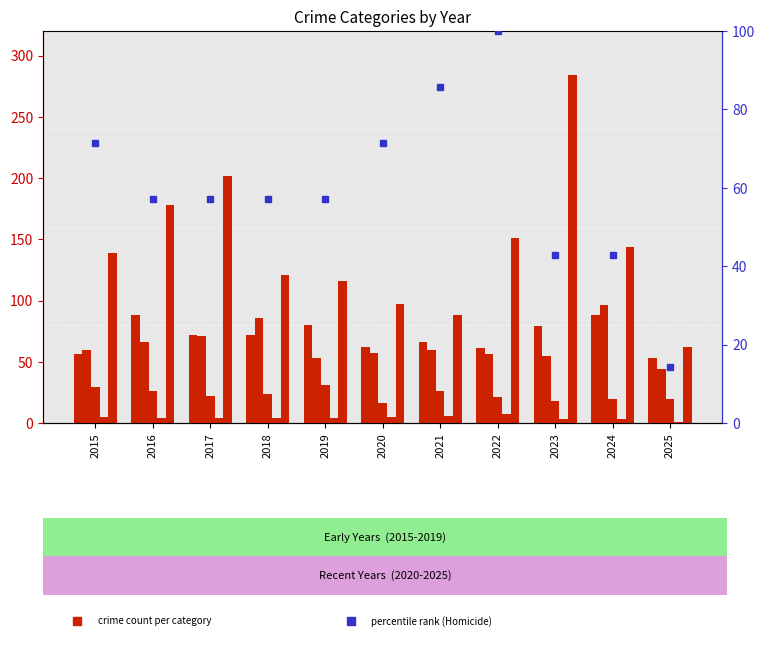

Between 2020 and 2023, which is larger?

2023